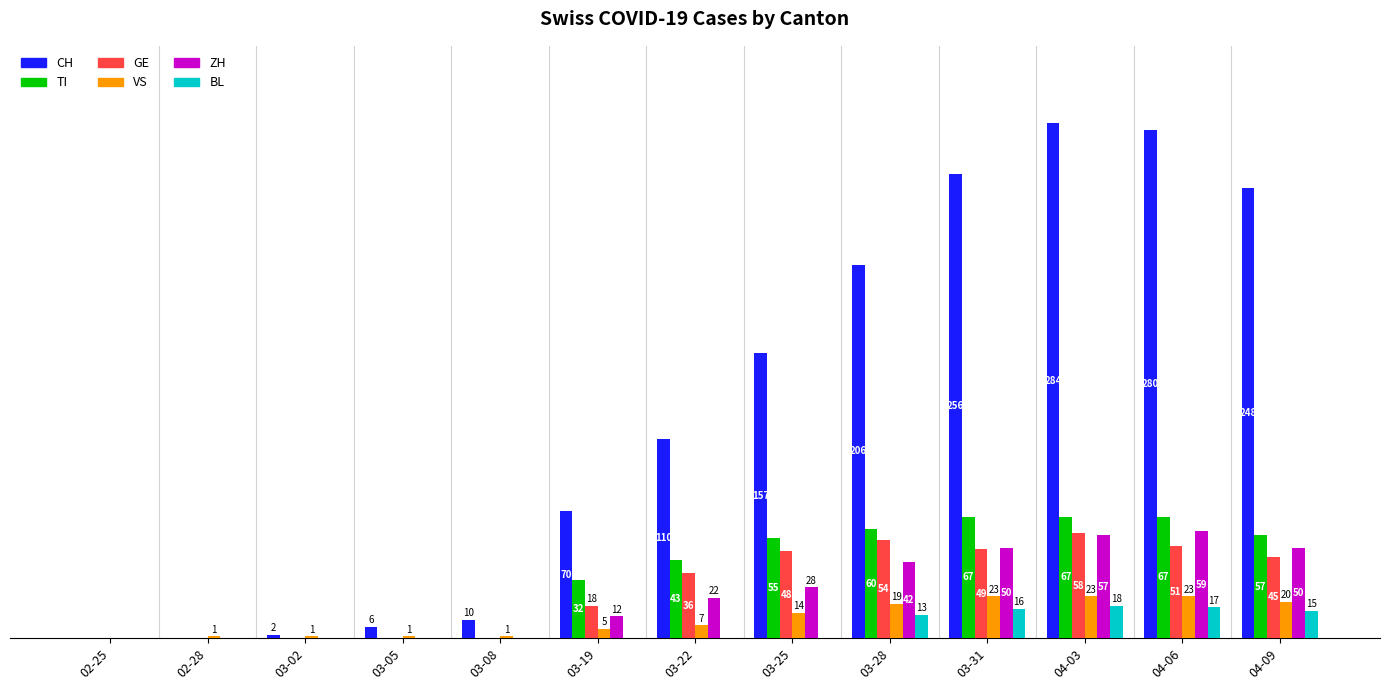

At which category is the sum across all series the highest?

04-03